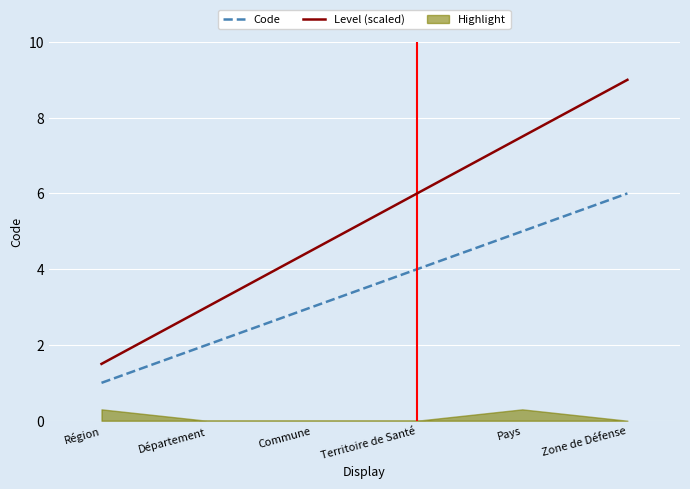

True or false: Level (scaled) and Code intersect in this chart.

False